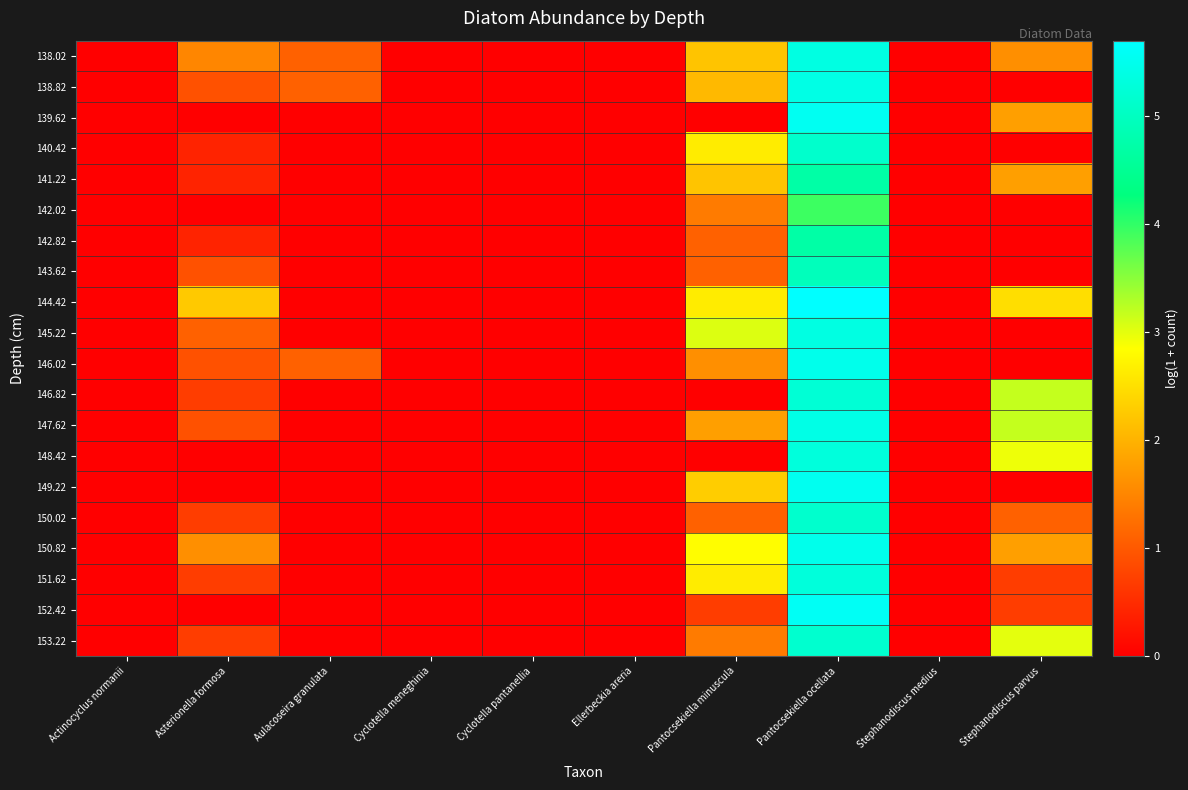

What is the spread (max minus min) of values at Asterionella formosa?

2.3